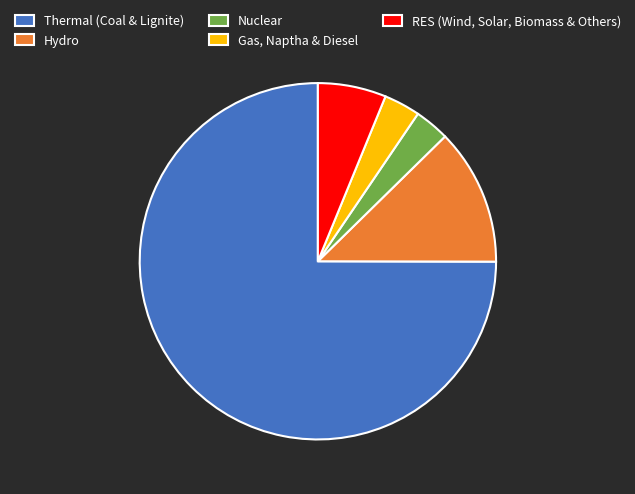

What is the ratio of the value at Gas, Naptha & Diesel to the value at Hydro?

0.3